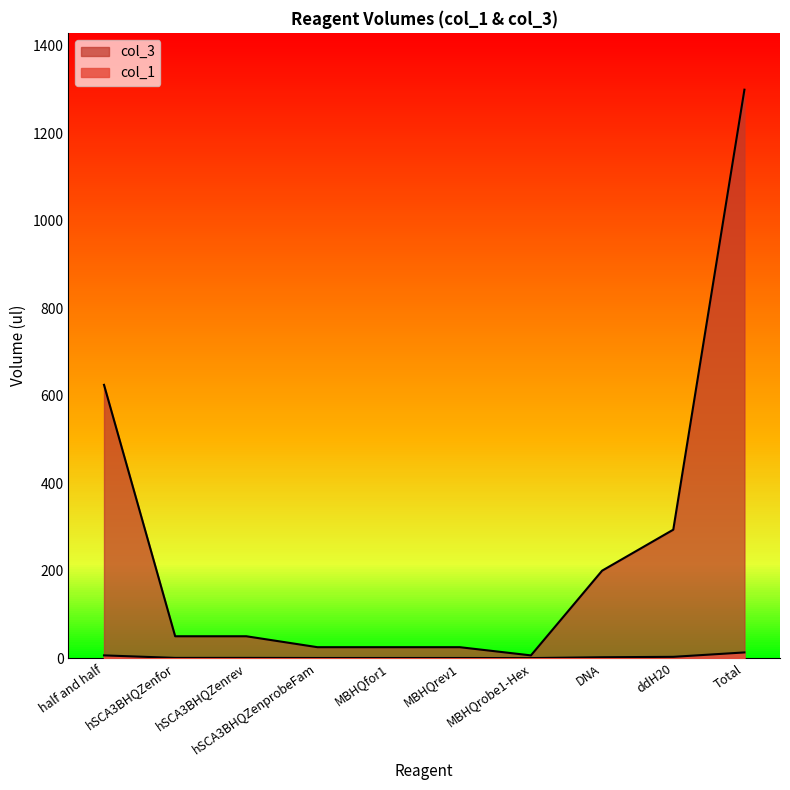

What is the smallest value displayed?

0.1